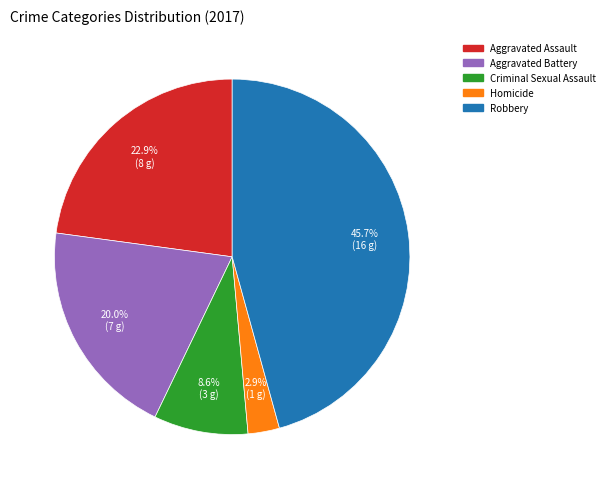

To the nearest percent, what percentage of the pie is Aggravated Battery?

20%